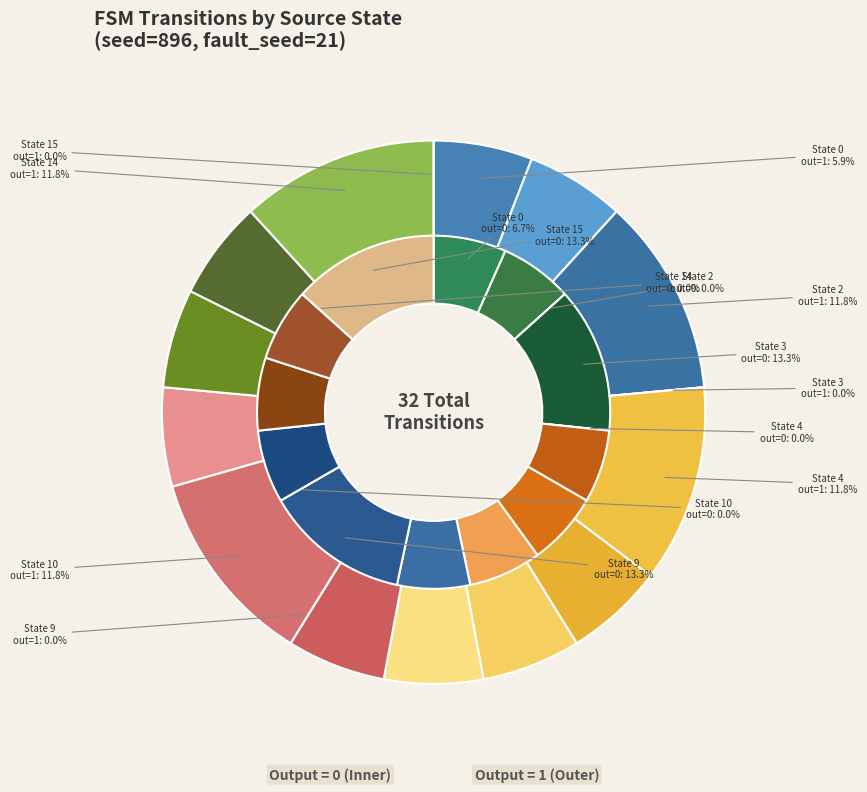

Rank the series by their average value, from highest to lowest.

output_symbol=1, output_symbol=0